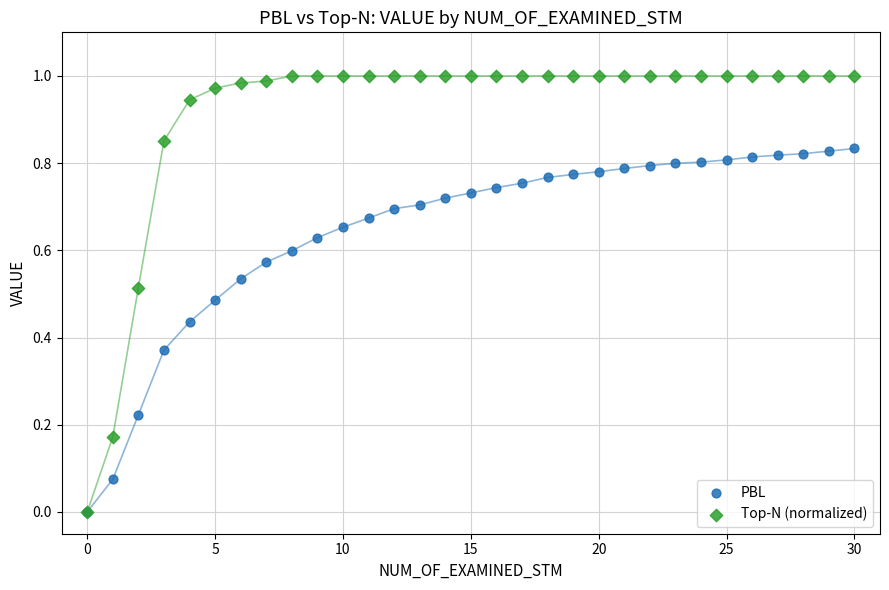

What are all the series names shown in the legend?

PBL, Top-N (normalized)